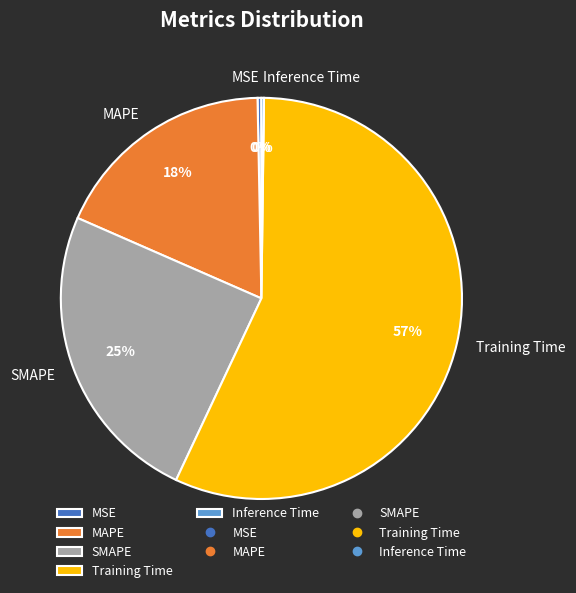

What is the ratio of the value at SMAPE to the value at Training Time?

0.4